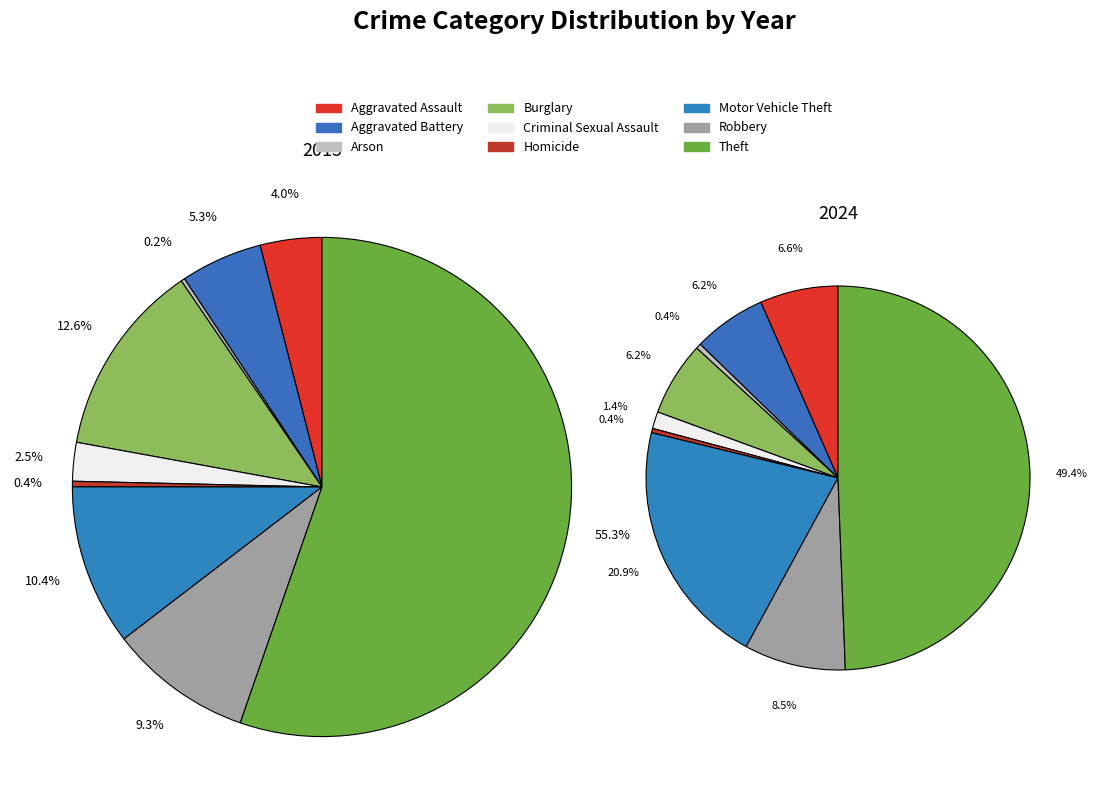

To the nearest percent, what is the difference between the 4 and 6 slice percentages?

19%